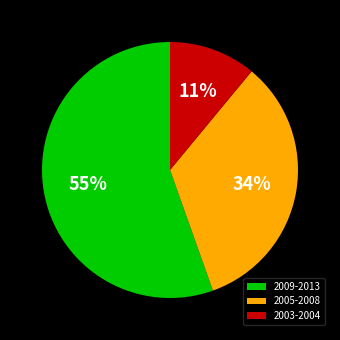

How many segments does this pie chart have?

3